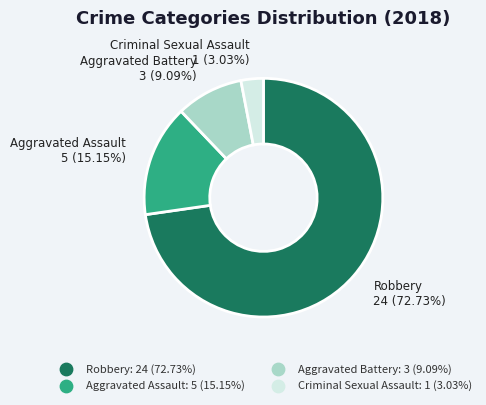

How many segments does this pie chart have?

4